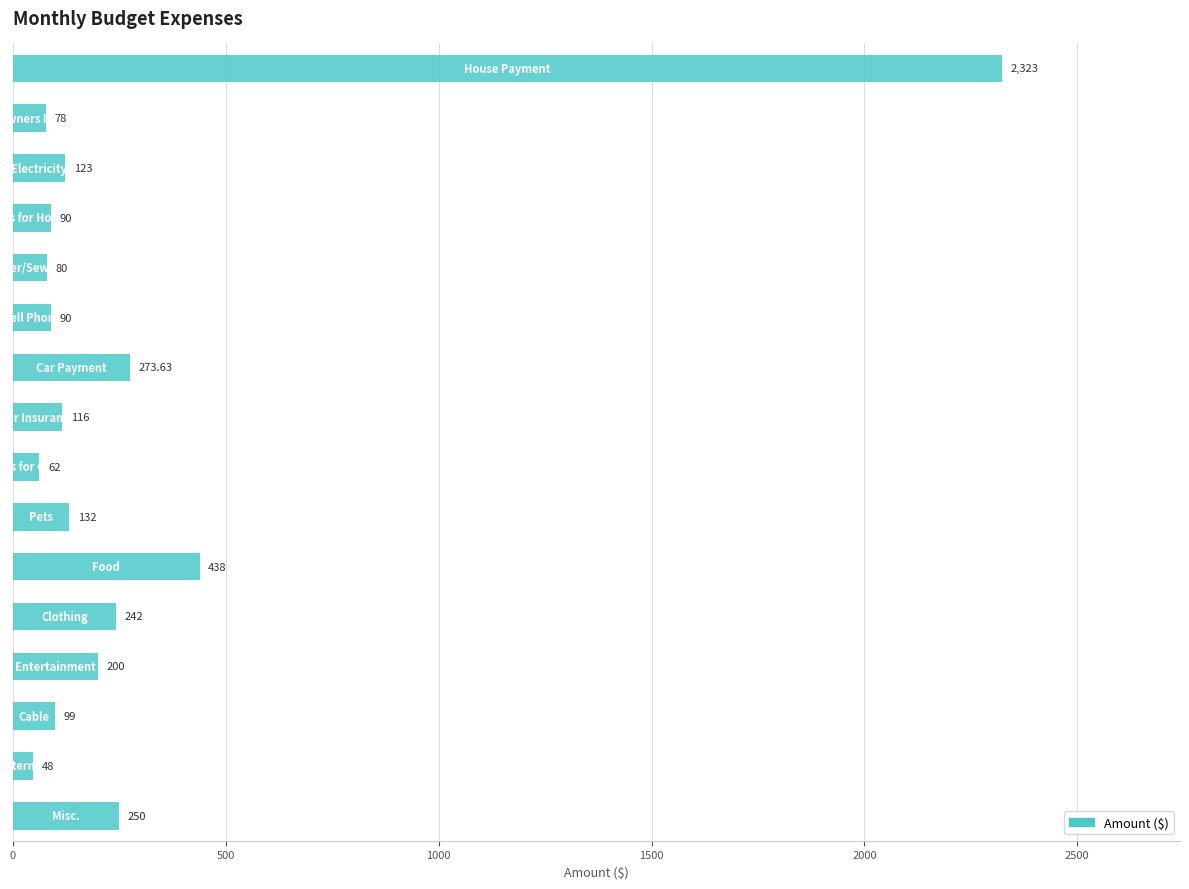

What is the minimum value shown in the chart?

48.0